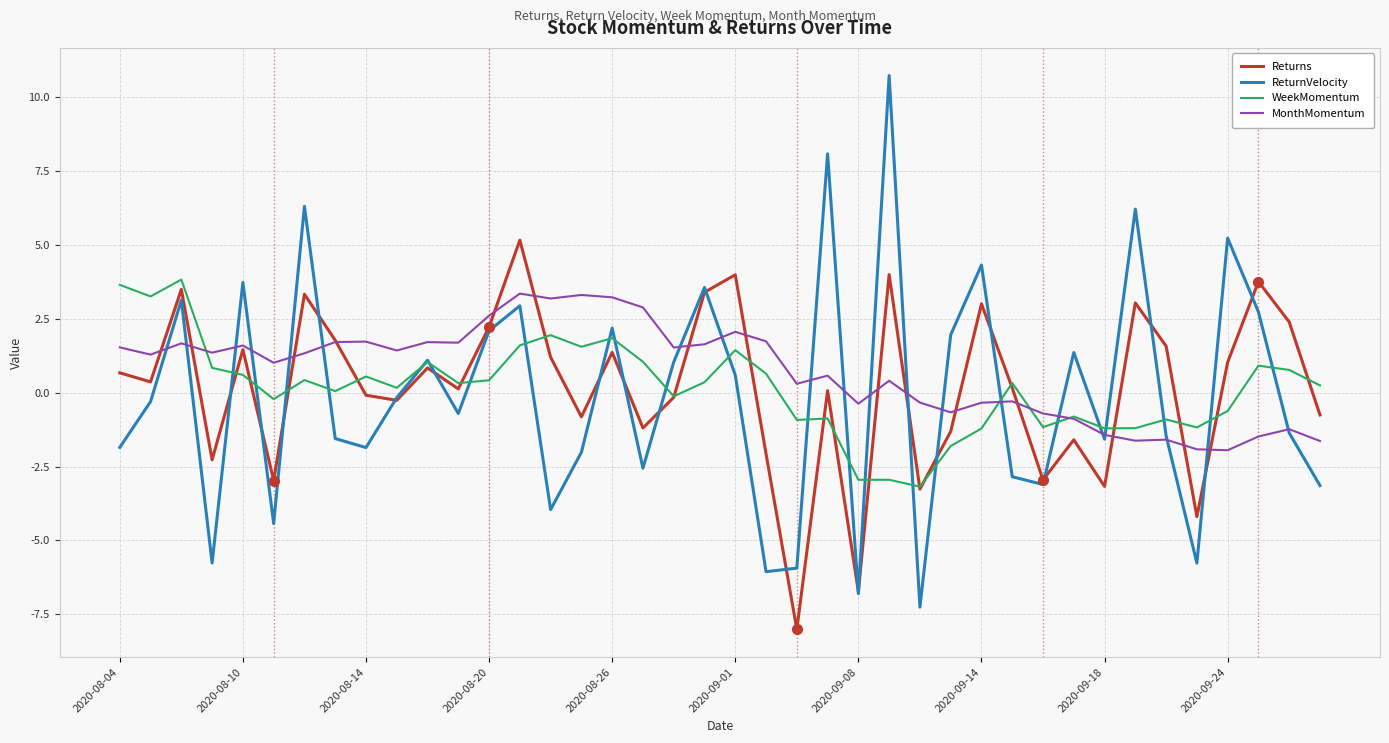

Which series has the widest spread of values?

ReturnVelocity